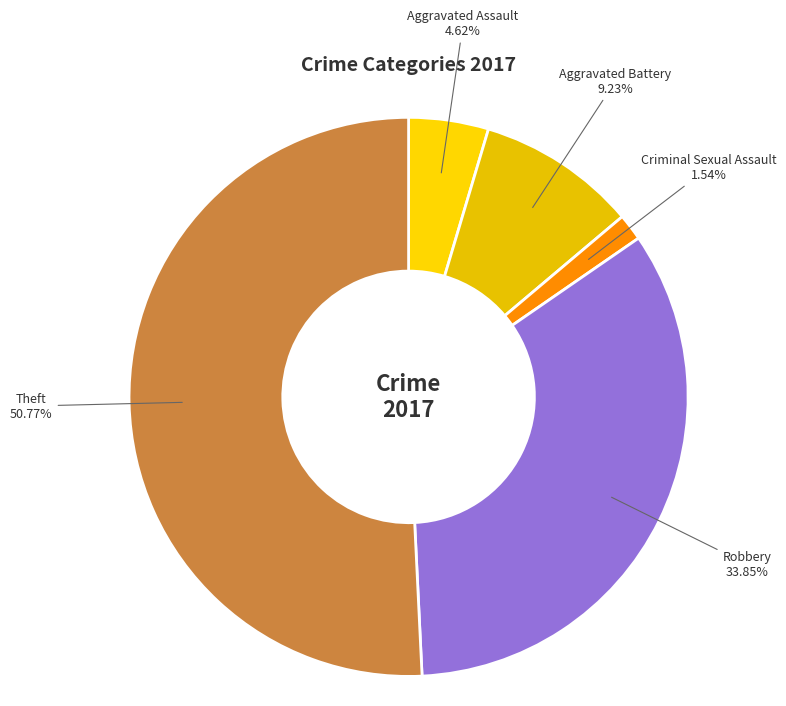

Does Theft represent more than half of the total?

Yes